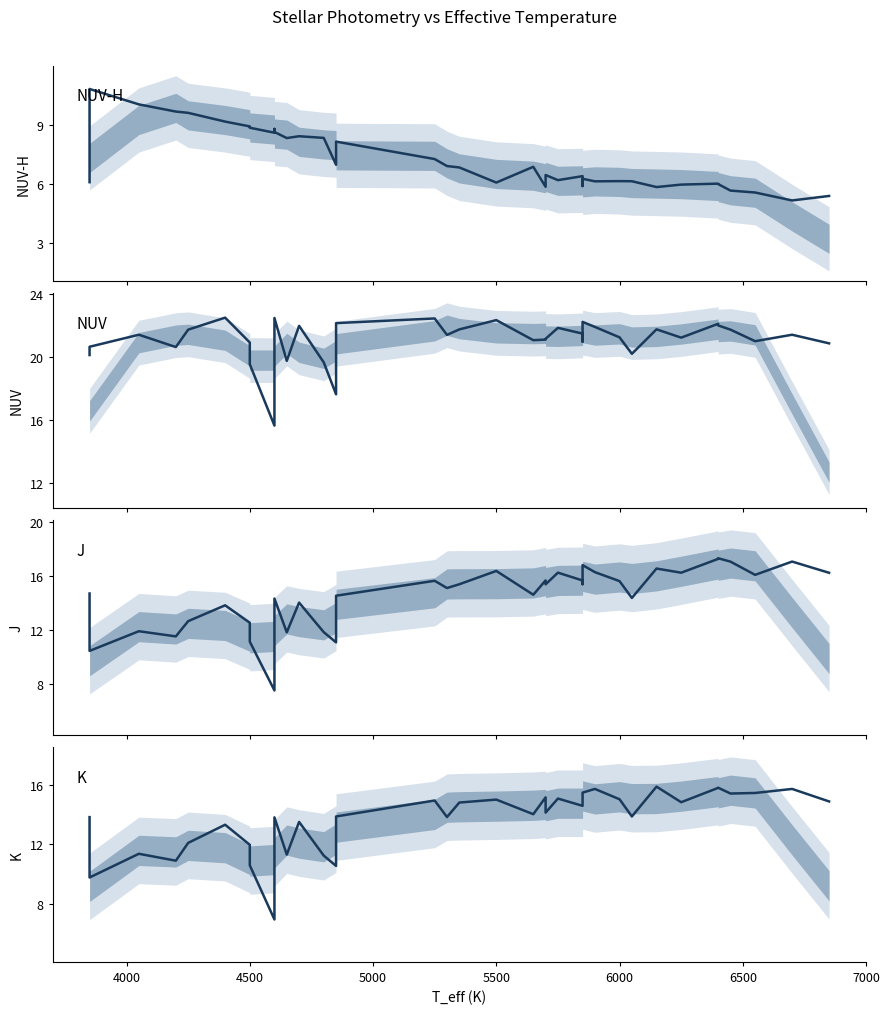

Is it true that NUV-H equals 9.2 at 33?

False